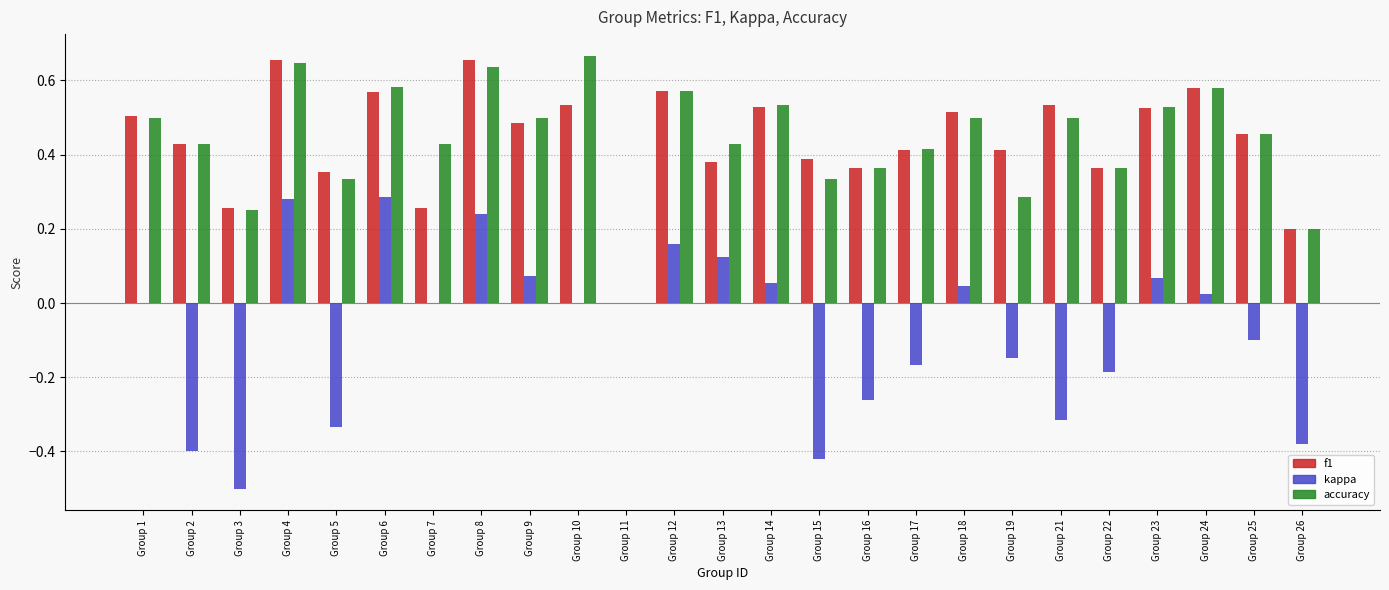

Between Group 19 and Group 26, which series saw the biggest shift?

kappa